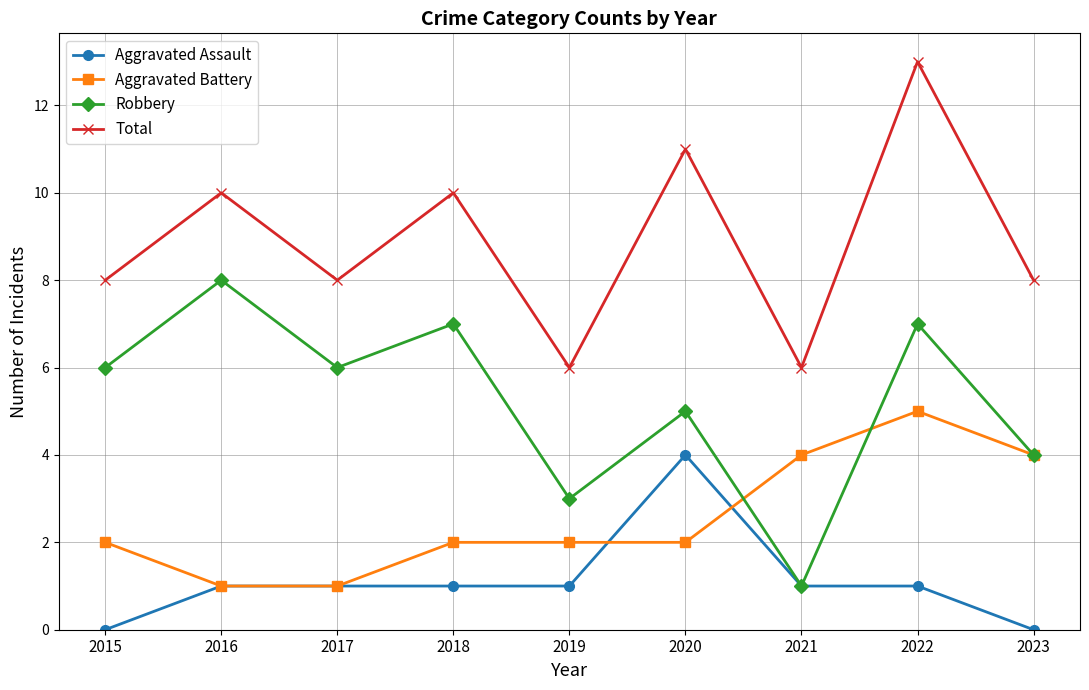

Is the value of Aggravated Assault at 2022 greater than the value of Total at 2020?

No